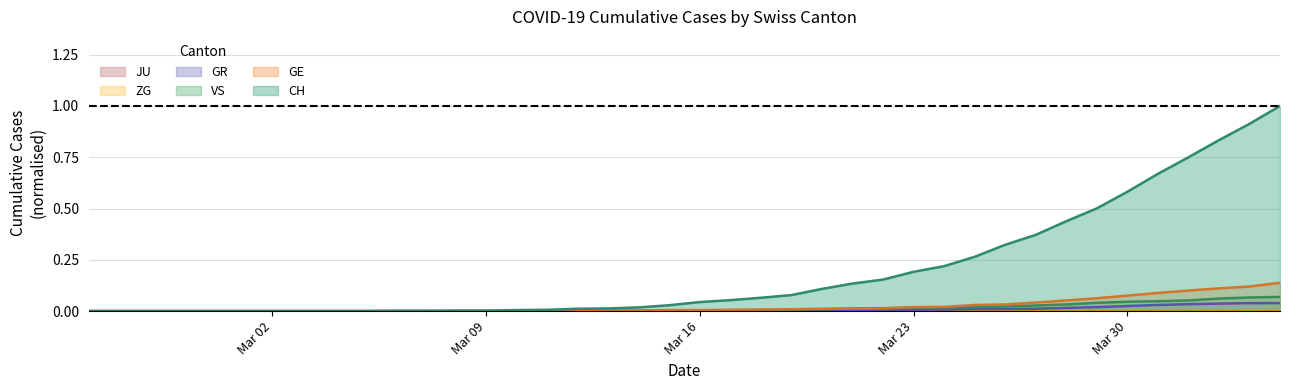

What is the maximum value shown in the chart?

1.0